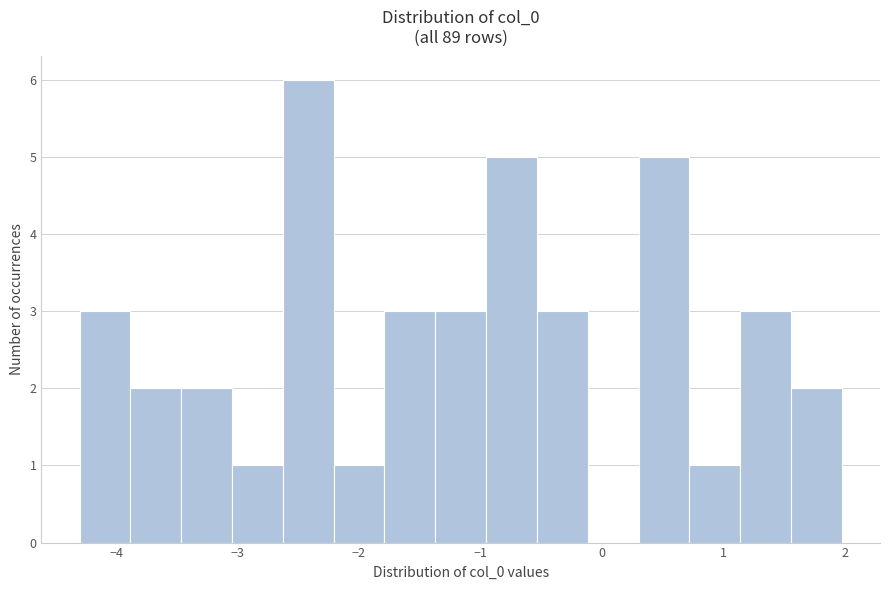

Which range on the x-axis has the tallest bar?

-2.6 to -2.2